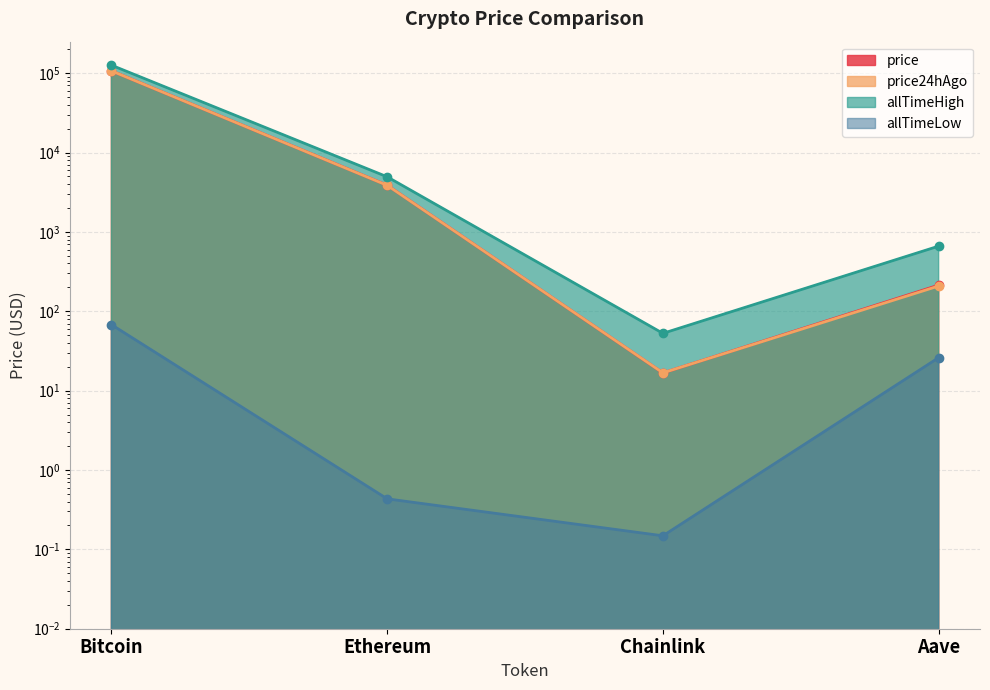

Rank the series at Aave from highest to lowest value.

allTimeHigh, price, price24hAgo, allTimeLow